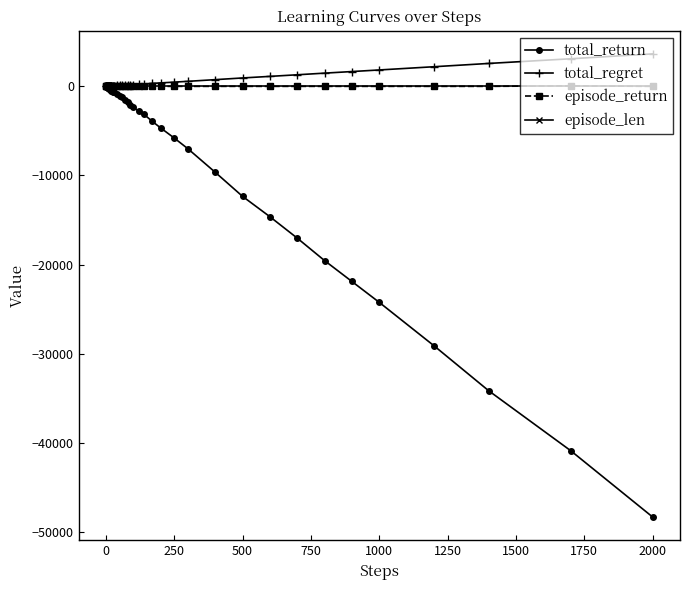

What is the smallest value displayed?

-48300